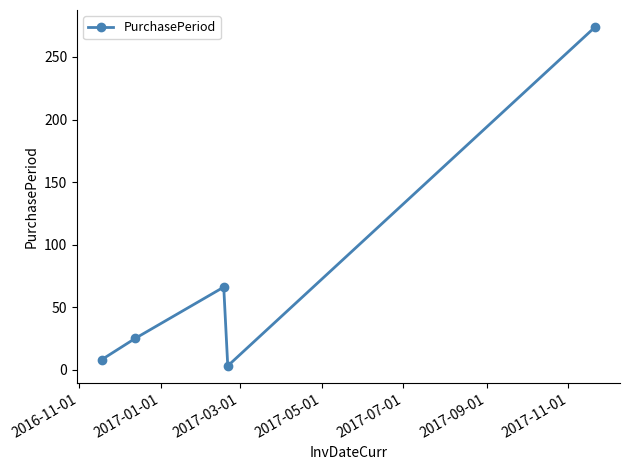

What is the greatest value displayed?

274